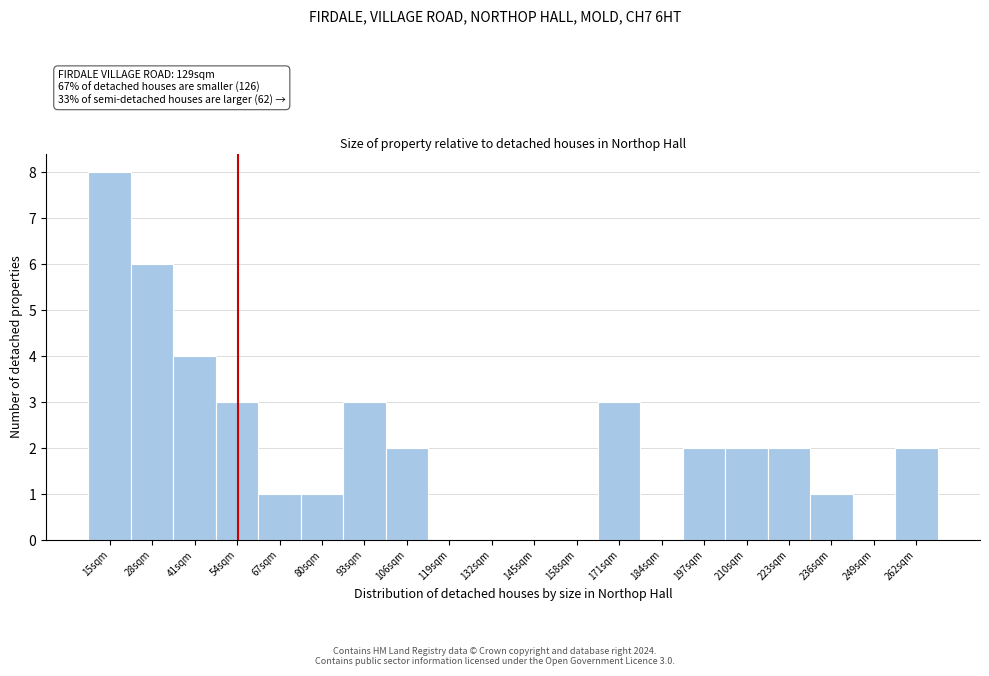

Reading left to right, transcribe all the data shown in this chart.

15sqm=8	28sqm=6	41sqm=4	54sqm=3	67sqm=1	80sqm=1	93sqm=3	106sqm=2	119sqm=0	132sqm=0	145sqm=0	158sqm=0	171sqm=3	184sqm=0	197sqm=2	210sqm=2	223sqm=2	236sqm=1	249sqm=0	262sqm=2